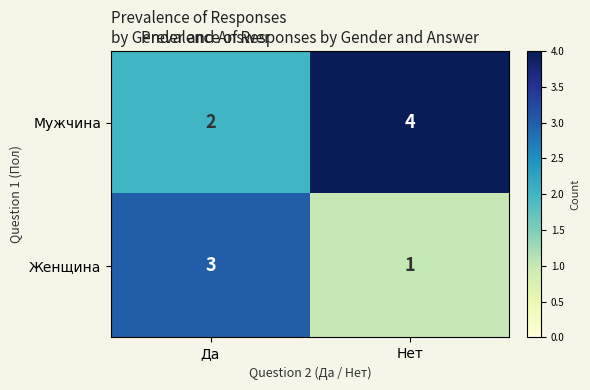

List the series in order of their overall mean, highest first.

Мужчина, Женщина